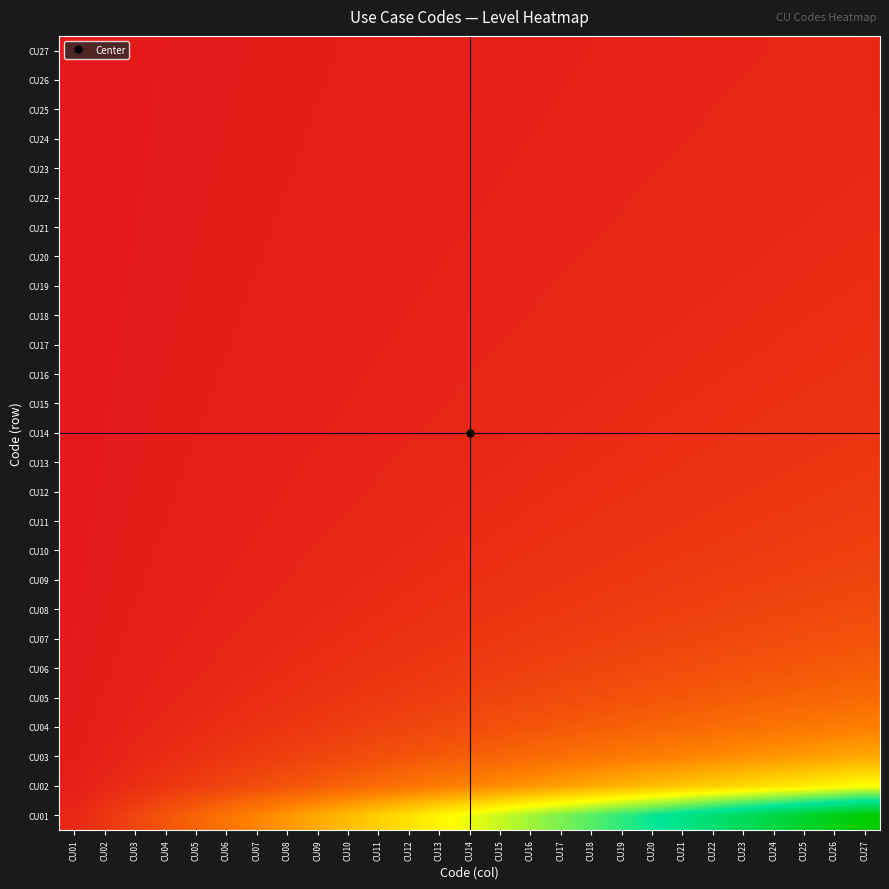

Which series has the largest range (max minus min)?

CU01